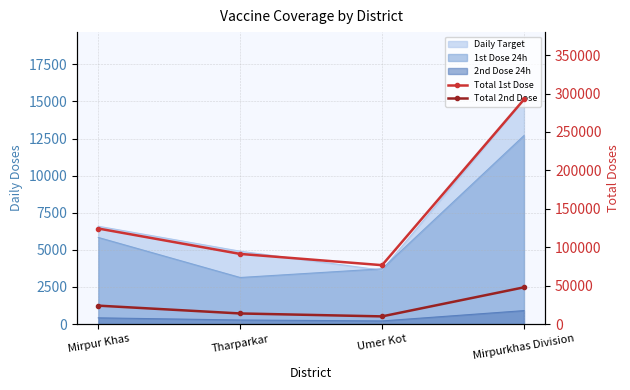

What is the label of the 1st point from the right?

Mirpurkhas Division